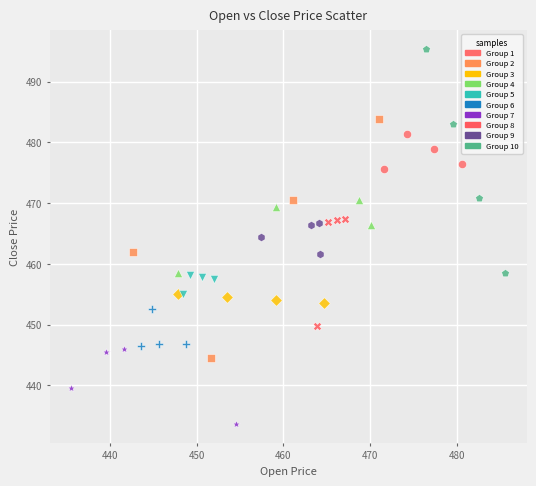

Which series reaches the maximum Y coordinate?

Group 10